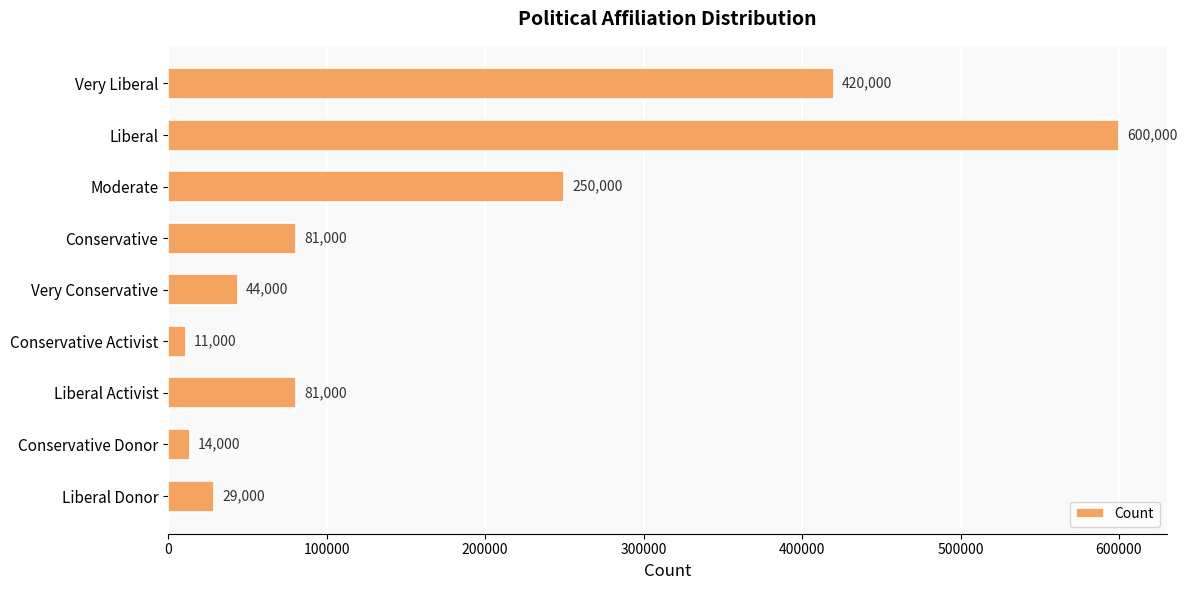

What is the average value?

170000